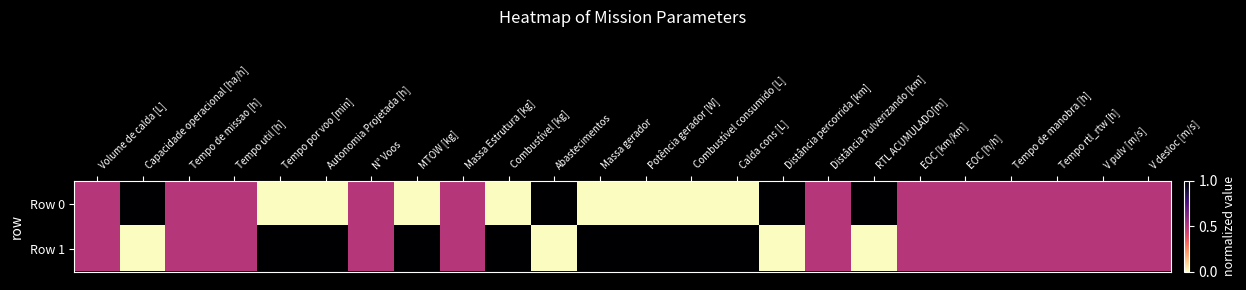

At how many categories does at least one series exceed 0?

24